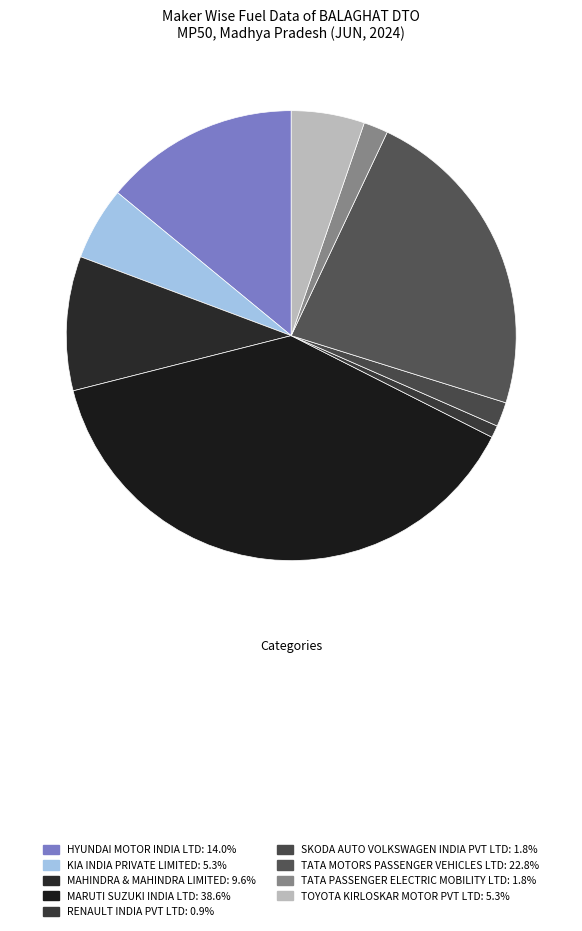

Rank the categories by value from highest to lowest.

MARUTI SUZUKI INDIA LTD, TATA MOTORS PASSENGER VEHICLES LTD, HYUNDAI MOTOR INDIA LTD, MAHINDRA & MAHINDRA LIMITED, KIA INDIA PRIVATE LIMITED, TOYOTA KIRLOSKAR MOTOR PVT LTD, SKODA AUTO VOLKSWAGEN INDIA PVT LTD, TATA PASSENGER ELECTRIC MOBILITY LTD, RENAULT INDIA PVT LTD